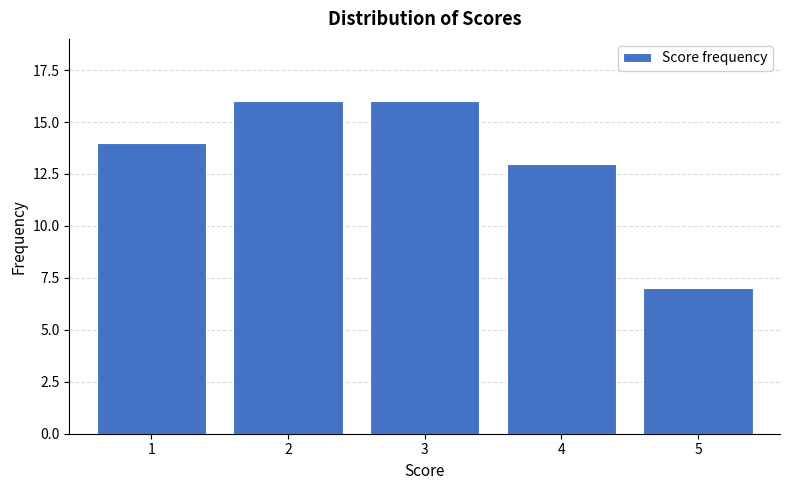

Reading left to right, transcribe all the data shown in this chart.

1=14	2=16	3=16	4=13	5=7